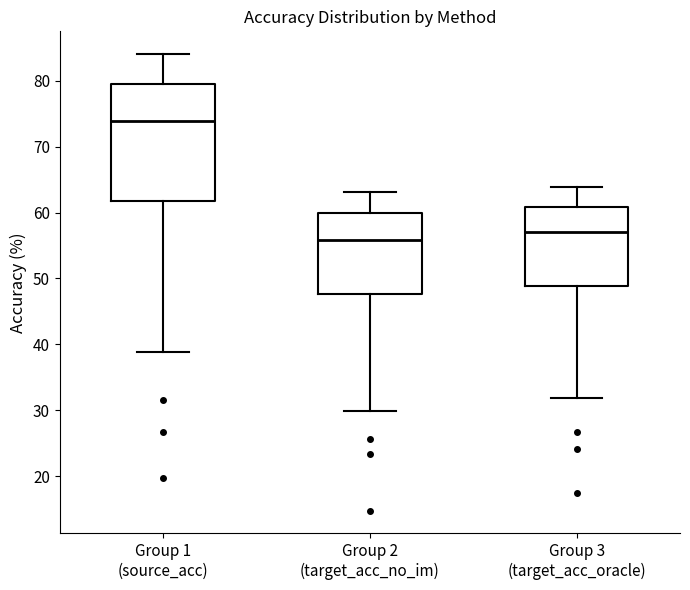

Reading left to right, read every box against the y-axis: the position of its median line, the range the box covers, and the ends of its whiskers. The values are not printed on the chart, so give them approximately, as read against the axis.

Group 1 (source_acc): median 74, box 62 to 80, whiskers 39 to 84
Group 2 (target_acc_no_im): median 56, box 48 to 60, whiskers 30 to 63
Group 3 (target_acc_oracle): median 57, box 49 to 61, whiskers 32 to 64